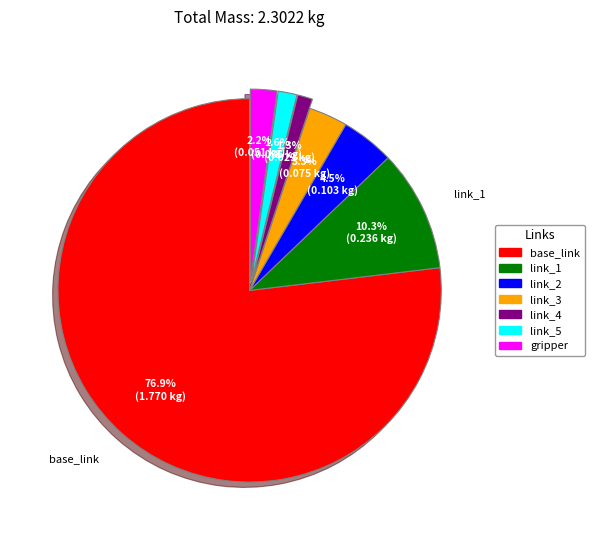

Which has a higher value, link_2 or link_4?

link_2